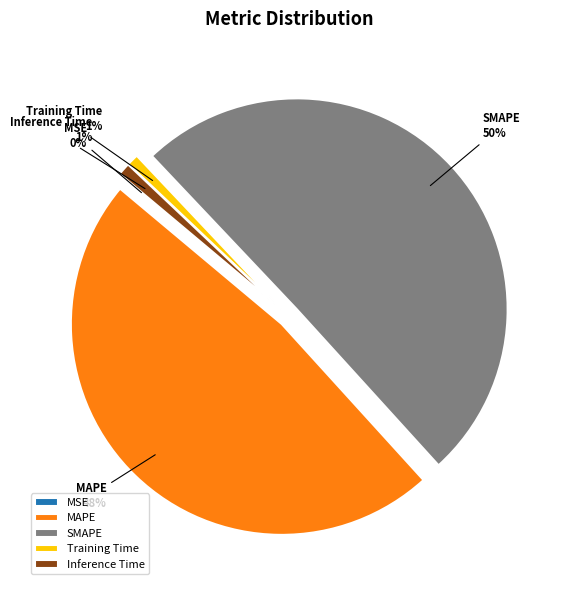

To the nearest percent, what portion does SMAPE represent?

50%